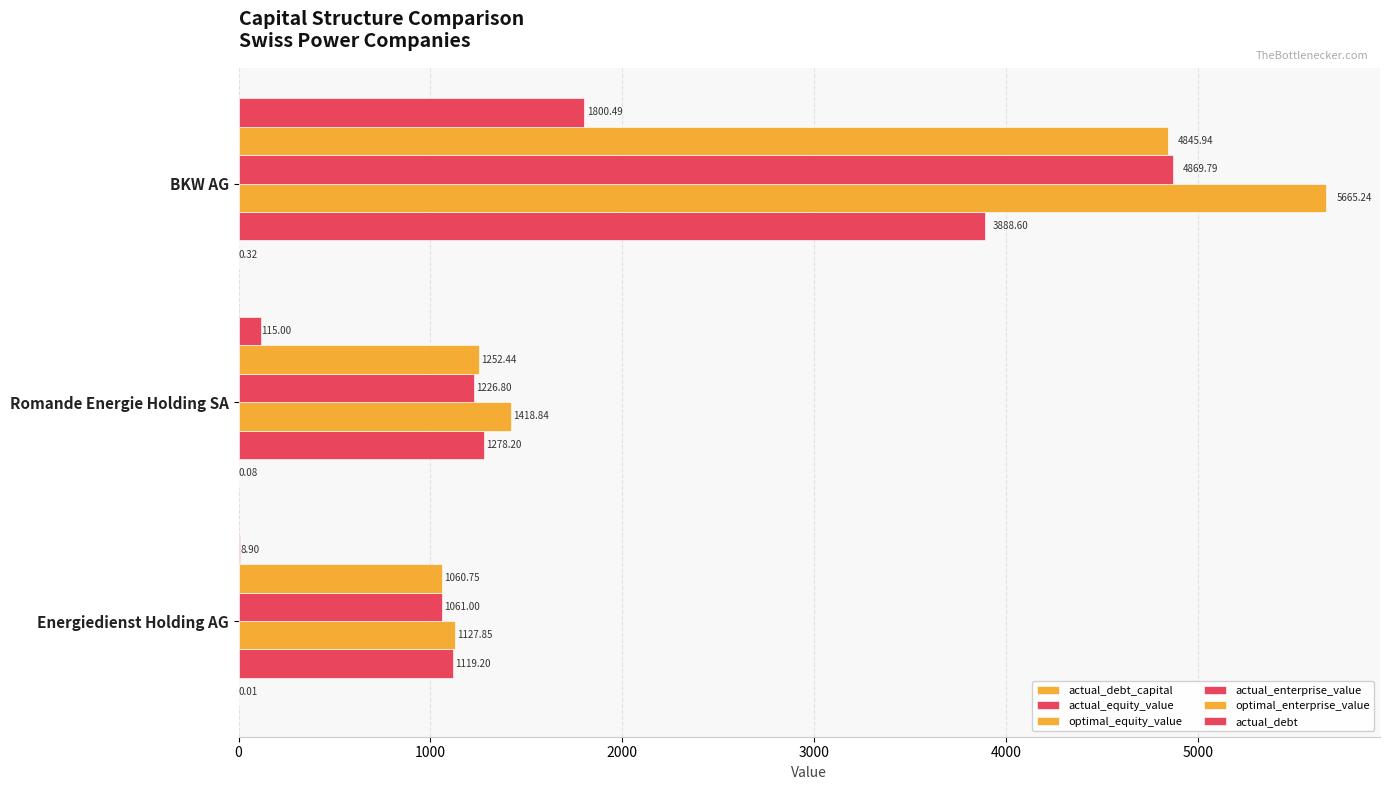

Which series has the largest total across all categories?

optimal_equity_value